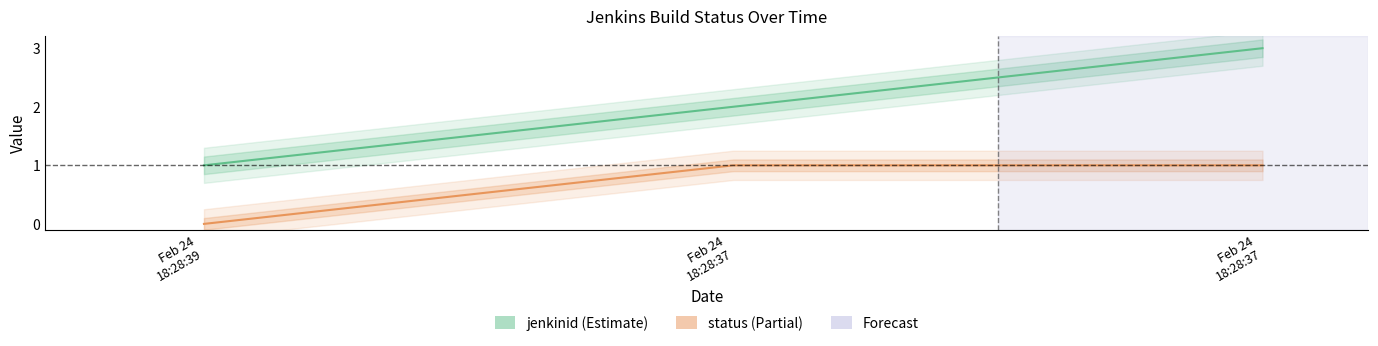

What are all the series names shown in the legend?

jenkinid, status